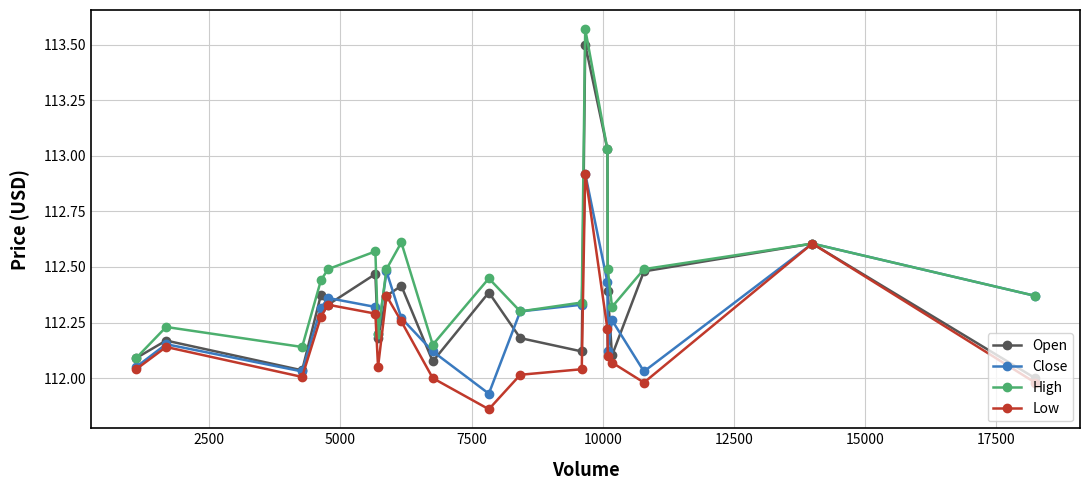

In Open, how many points are lower than both neighbors (excluding endpoints)?

6